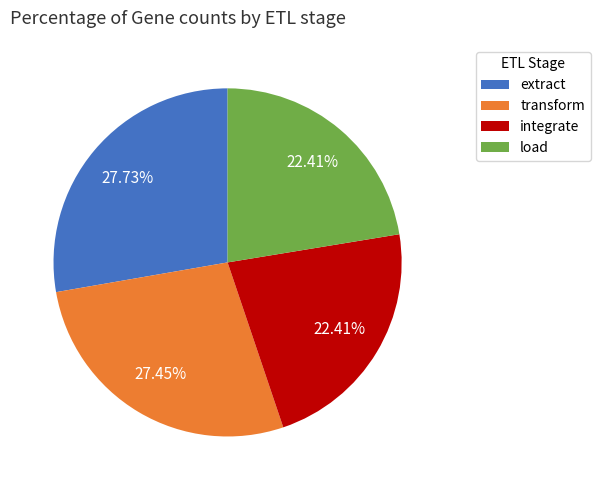

Count the number of slices in the pie.

4